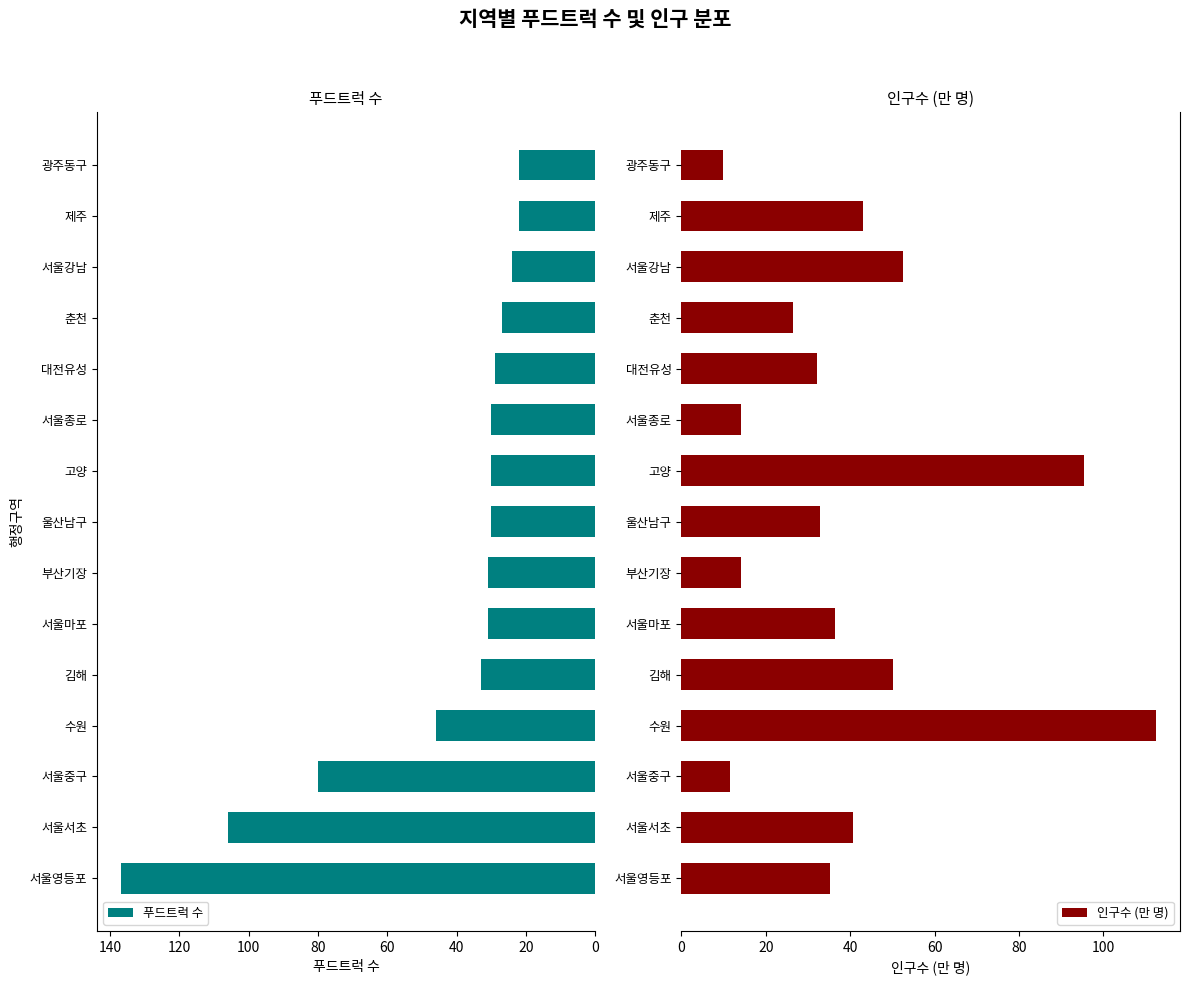

What is the sum of the 푸드트럭 수 values at 서울종로 and 광주동구?

52